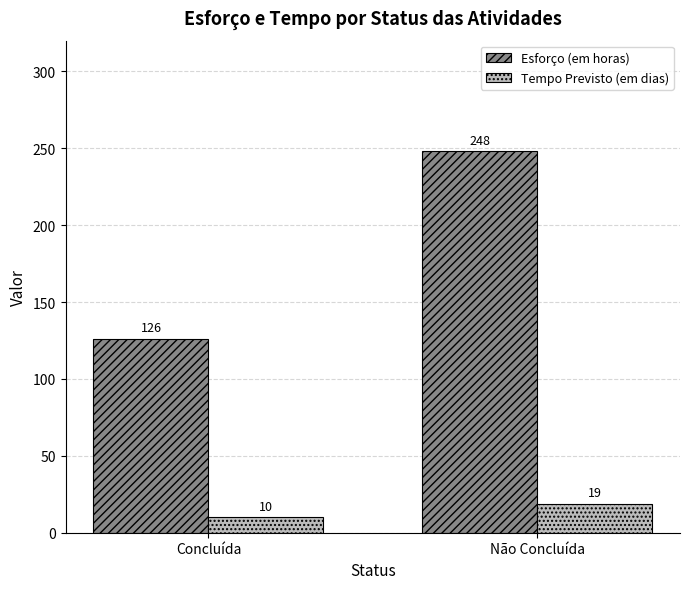

Between Concluída and Não Concluída, which series saw the biggest shift?

Esforço (em horas)